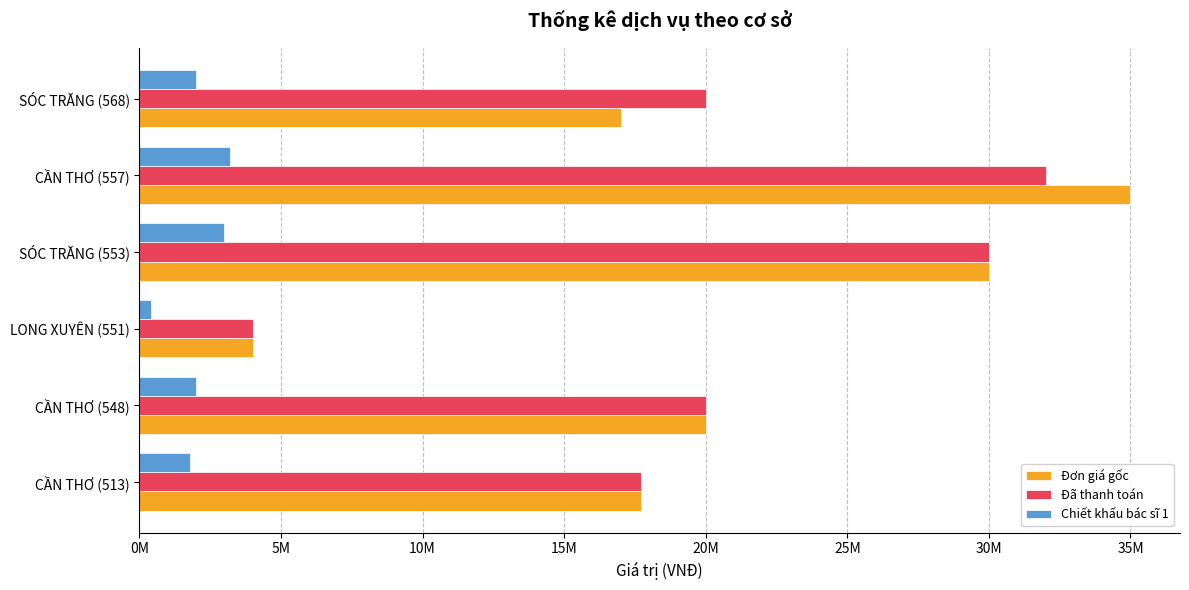

What are all the series names shown in the legend?

Đơn giá gốc, Đã thanh toán, Chiết khấu bác sĩ 1